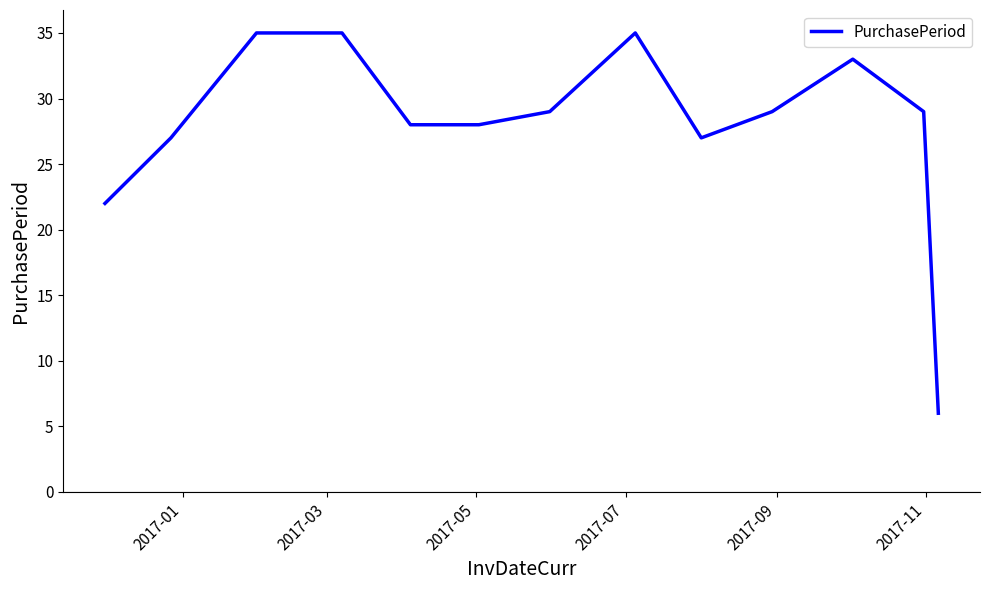

What is the maximum value shown in the chart?

35